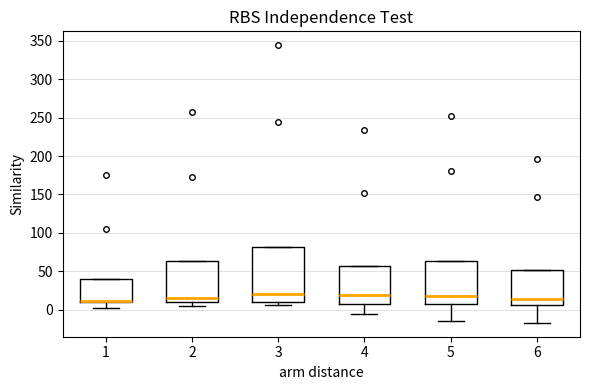

Where does the lower whisker of the box at x = 6 end on the y-axis? The values are not printed on the chart, so give them approximately, as read against the axis.

-15